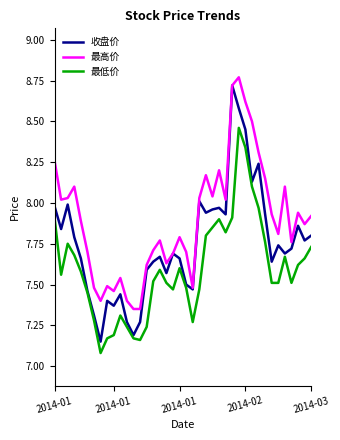

Which series has the widest spread of values?

收盘价